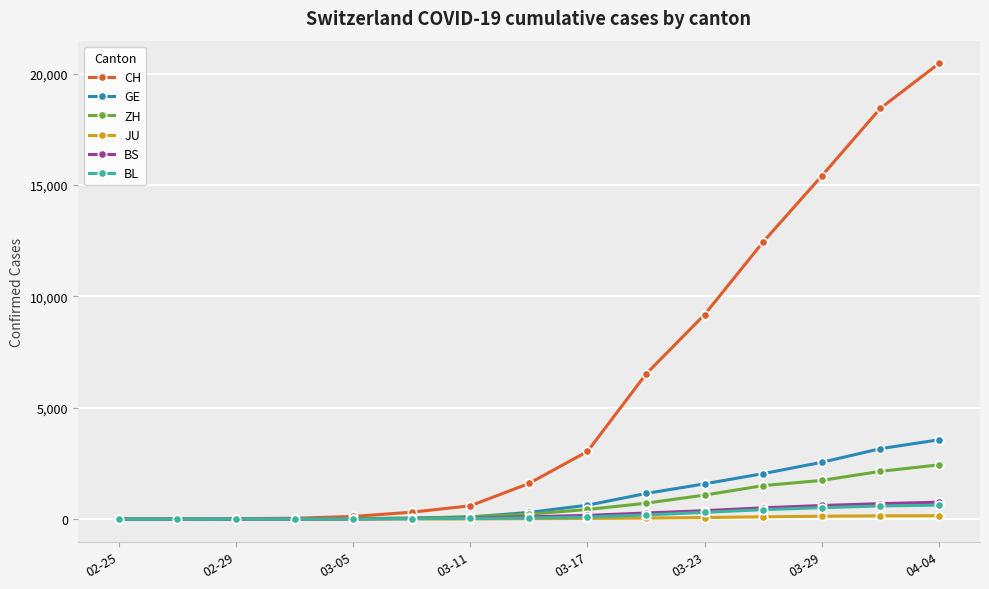

What is the highest value of the CH series?

20465